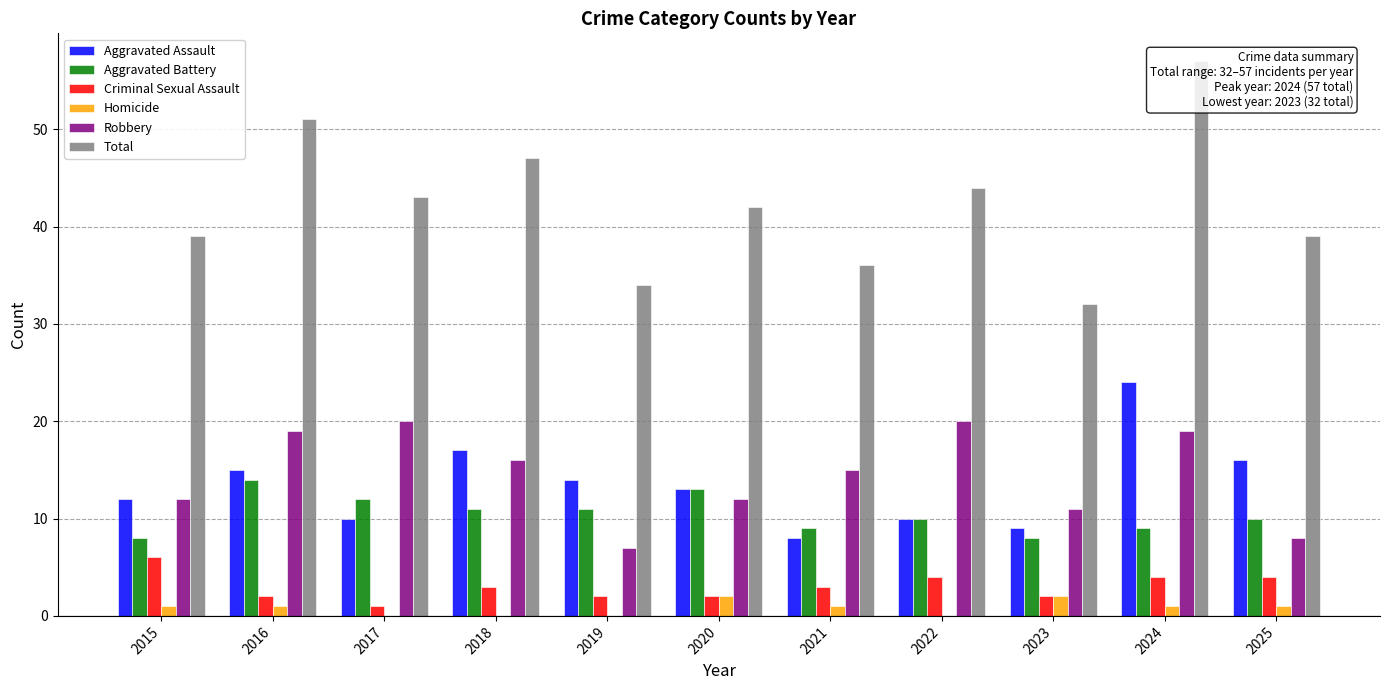

What is the difference between the maximum and second lowest values in the Robbery series?

12